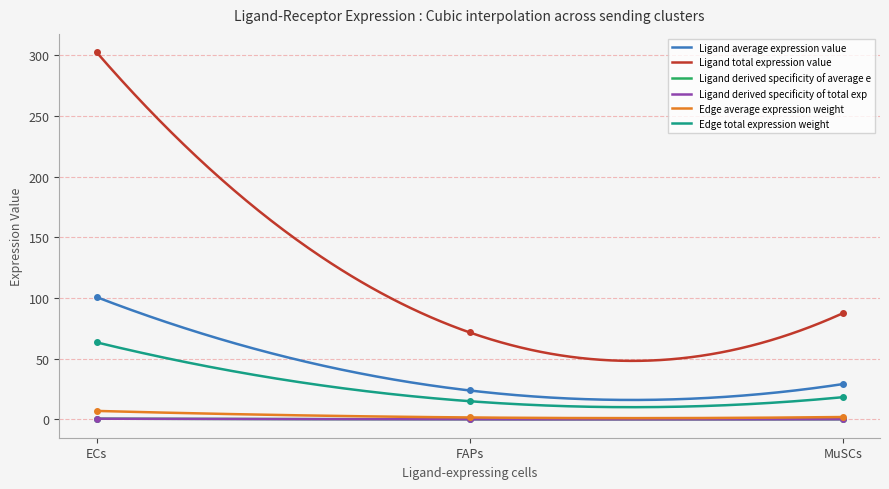

What is the difference between the highest and lowest values at ECs?

301.9